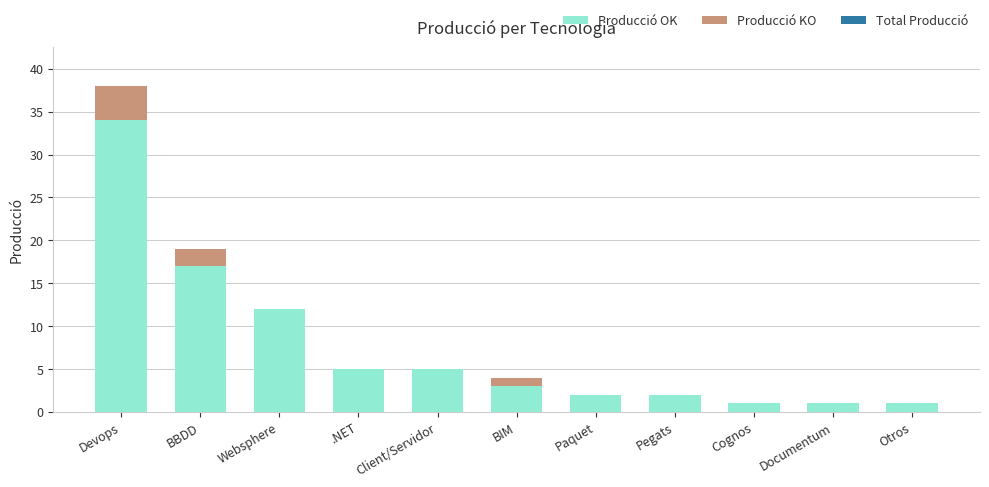

At which category is the sum across all series the highest?

Devops